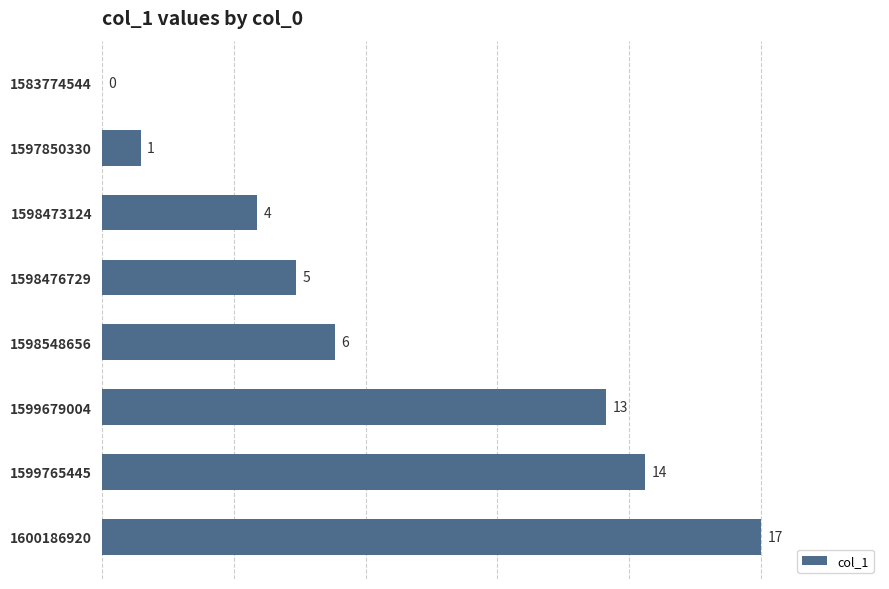

How many positive values are there?

7